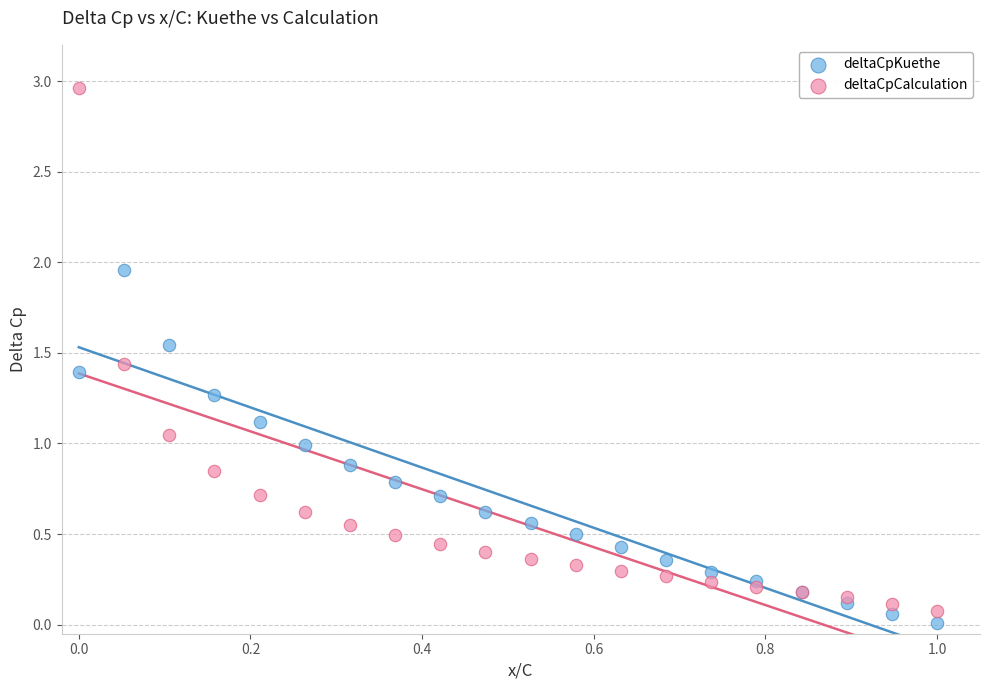

Which series contains the highest Y value?

deltaCpCalculation